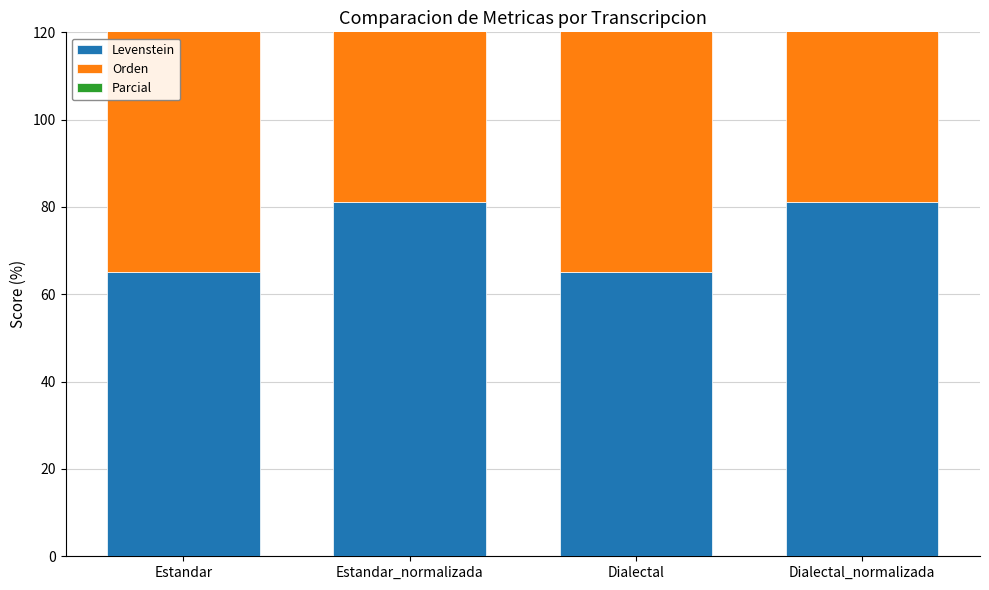

Count the number of data series in this chart.

3